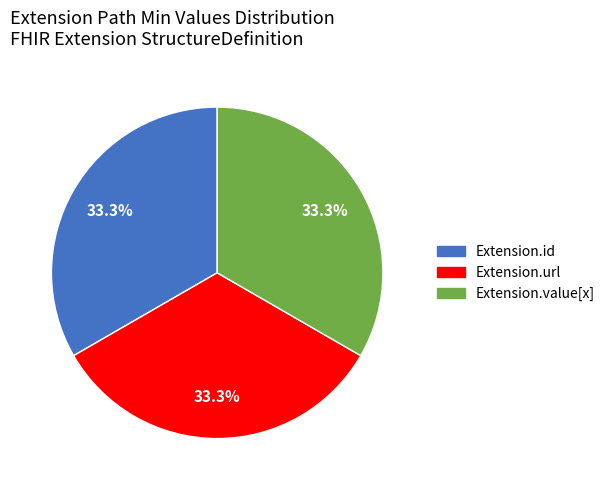

Does any single category account for the majority?

No